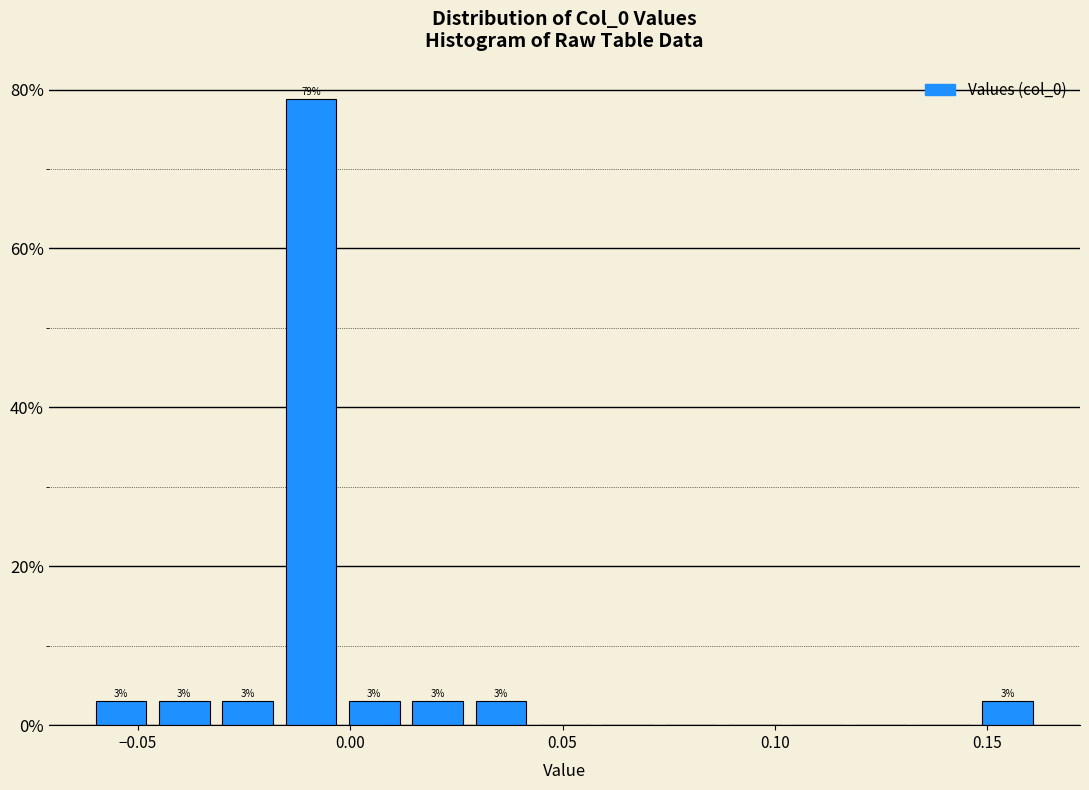

Around what value on the x-axis is the tallest bar? Give the approximate position of its centre, as read against the axis.

-0.010